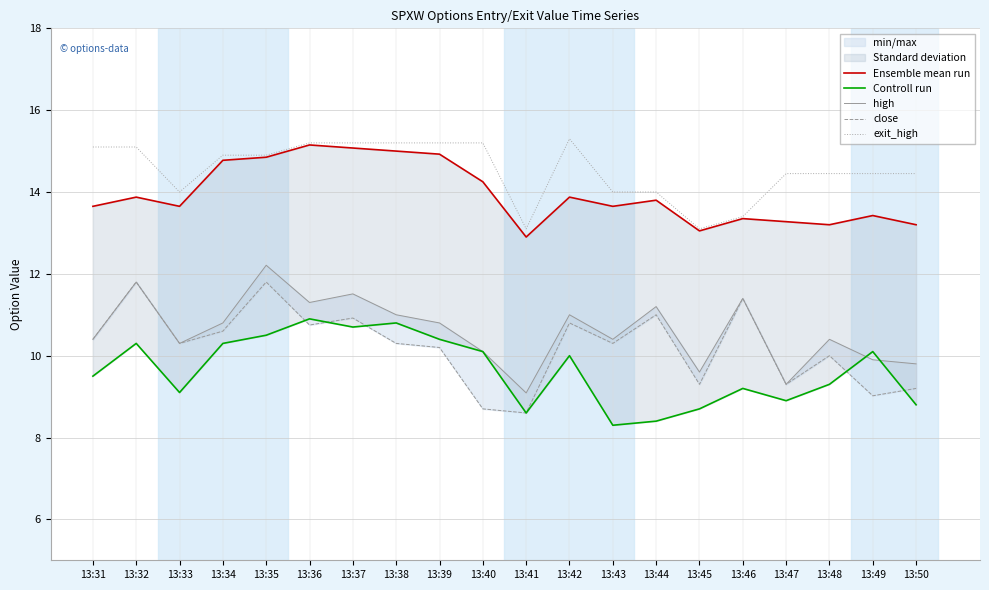

Which series has the widest spread of values?

close